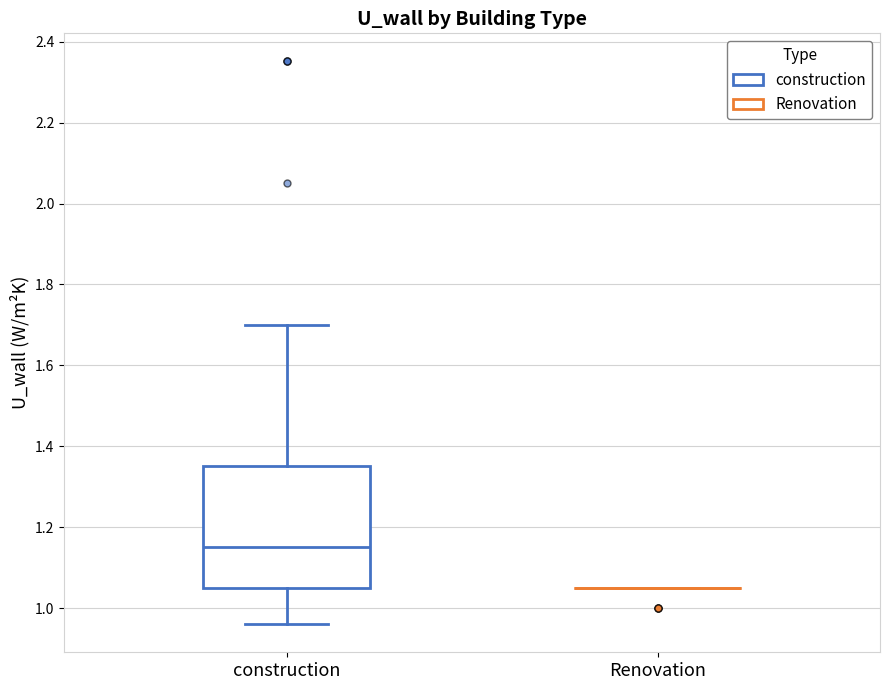

Reading left to right, transcribe this box plot: for each box, give where its median line is, the range the box spans, and where its two whiskers end, as read against the y-axis. The values are not printed on the chart, so give them approximately, as read against the axis.

construction: median 1.16, box 1.06 to 1.36, whiskers 0.96 to 1.70
Renovation: box collapsed to a line at 1.06, whiskers 1.06 to 1.06